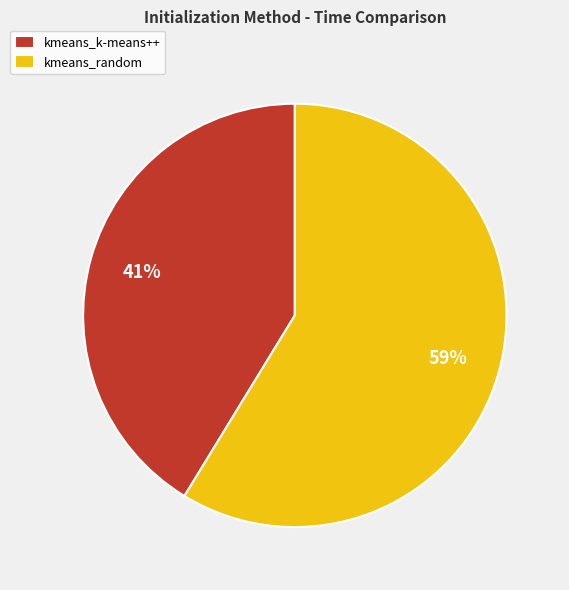

To the nearest percent, what percentage of the pie is kmeans_k-means++?

41%